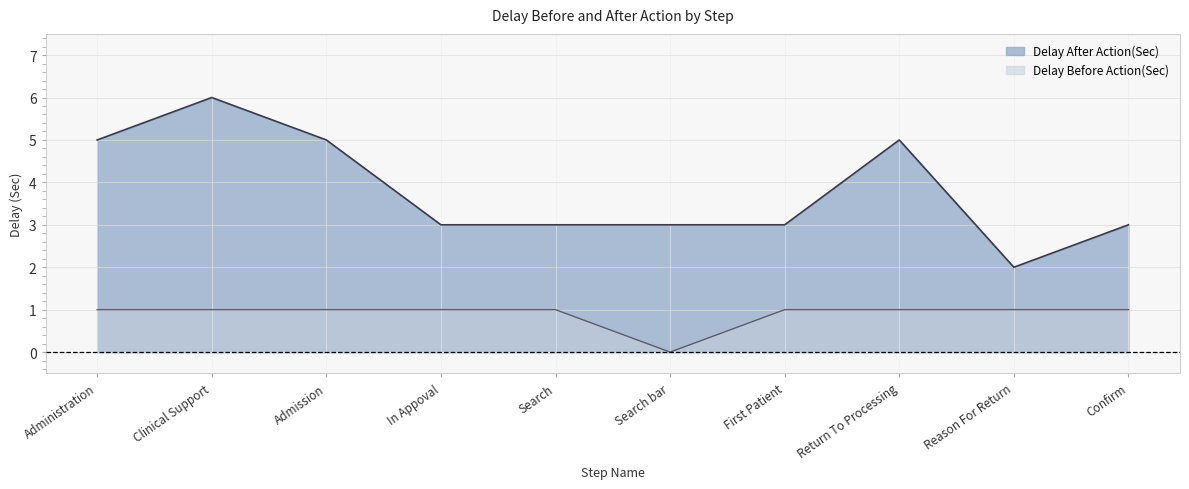

What position from the right is Administration?

10